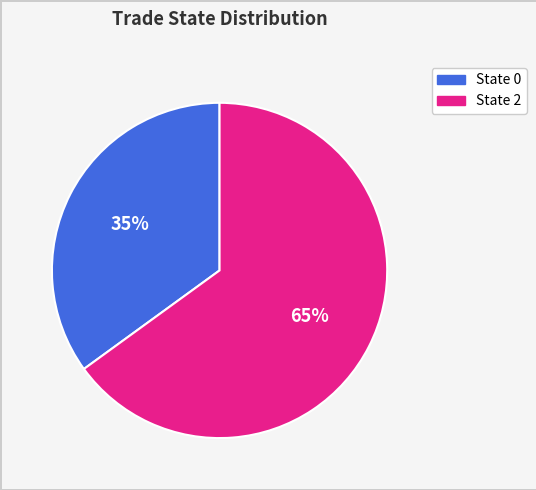

Does any single category account for the majority?

Yes